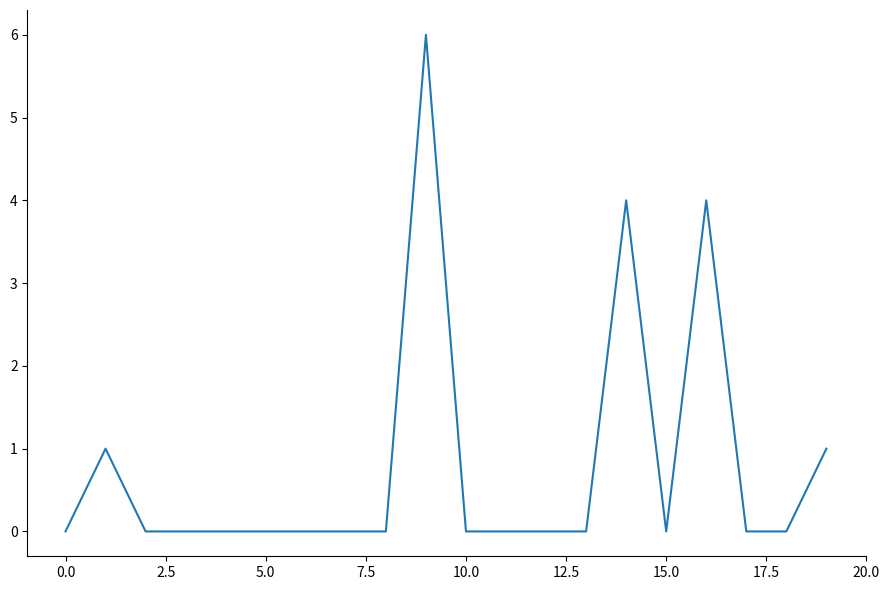

Is this an area chart (filled region under the line)?

No